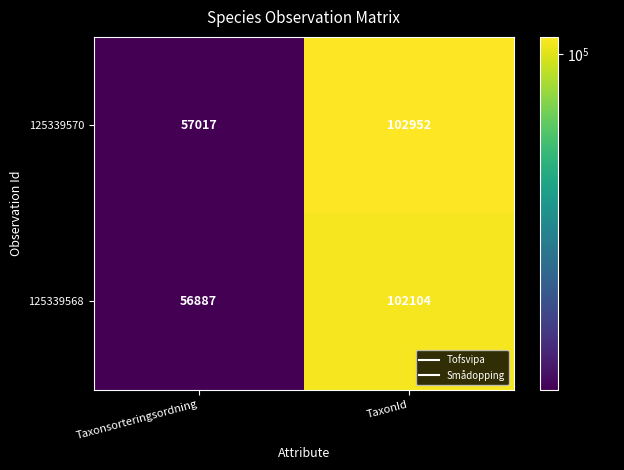

Rank the series by their average value, from lowest to highest.

125339568, 125339570